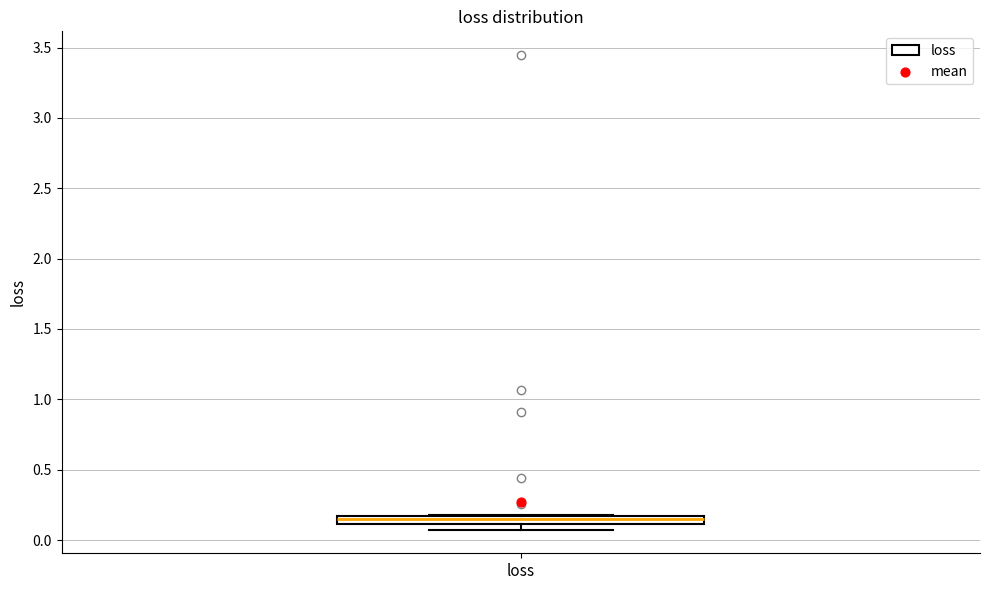

Where is the lower edge of the box for loss on the y-axis? The values are not printed on the chart, so give them approximately, as read against the axis.

0.10